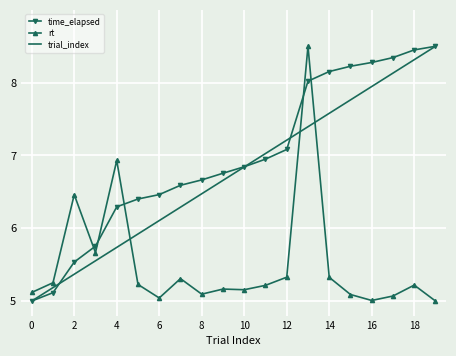

Which series ends up on top after the final intersection of trial_index and rt?

trial_index